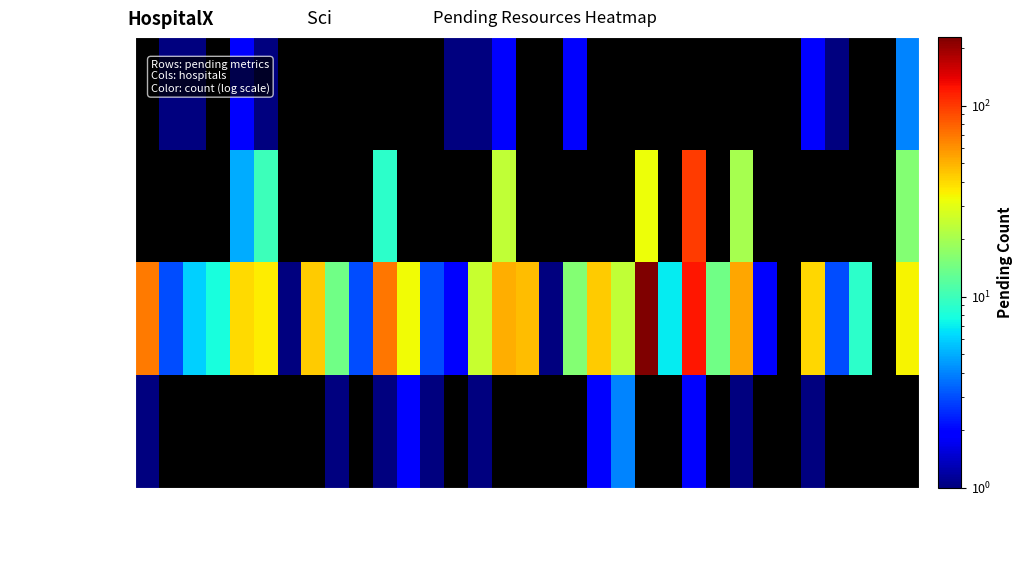

At which category is the sum across all series the highest?

21